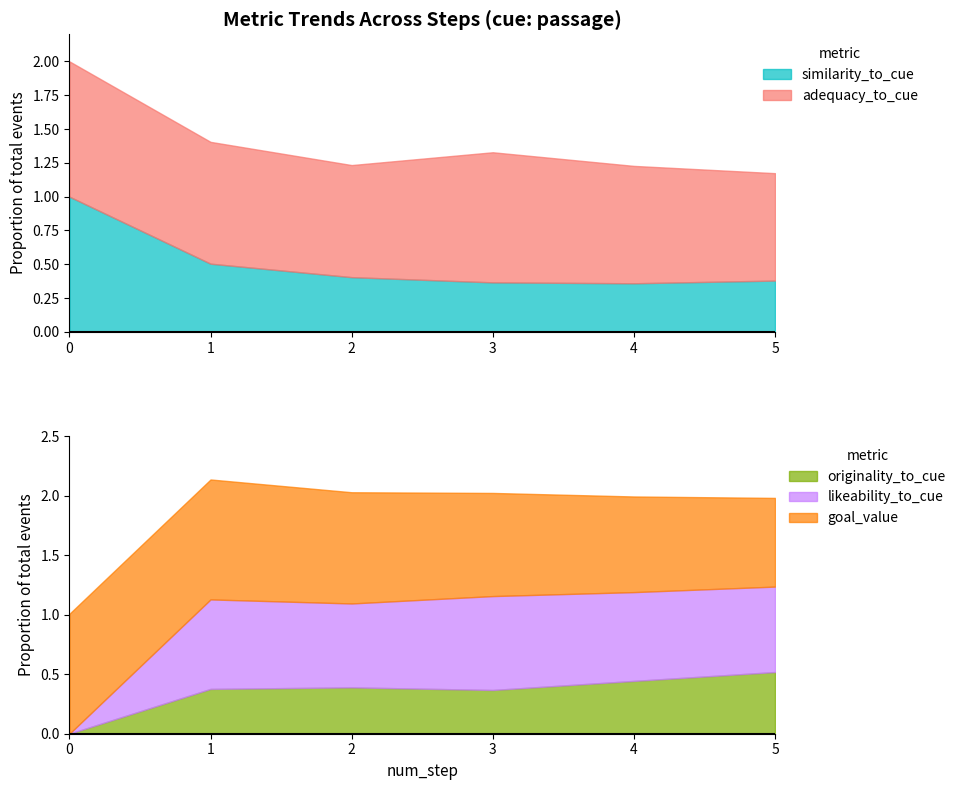

Between 2 and 5, which is larger?

2